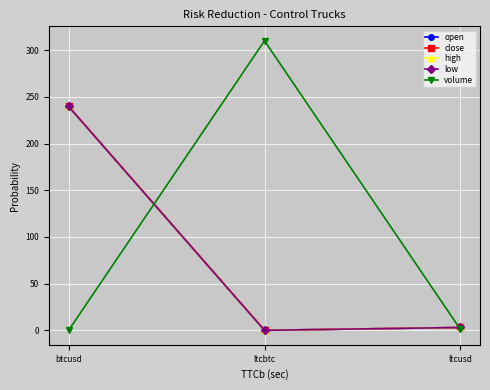

Is it true that close equals 0.0 at ltcbtc?

True